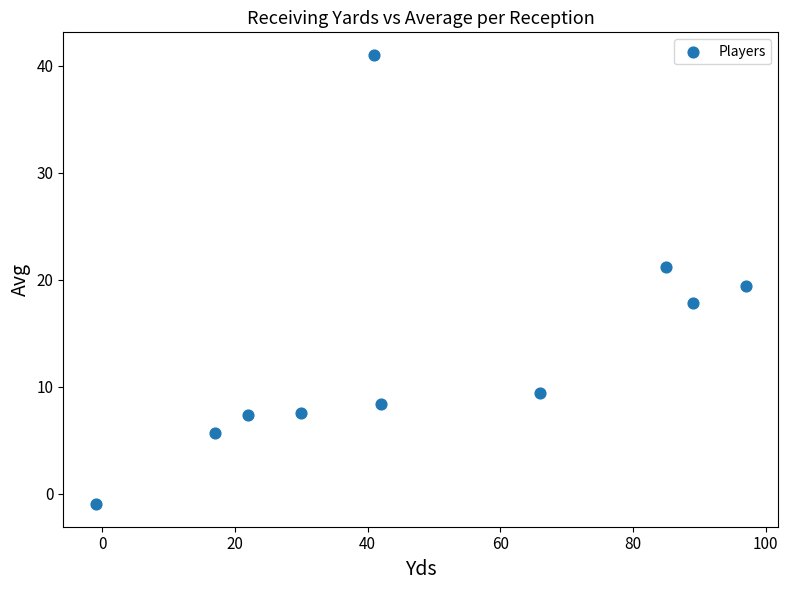

What Y value in the scatter plot is closest to 20?

19.4